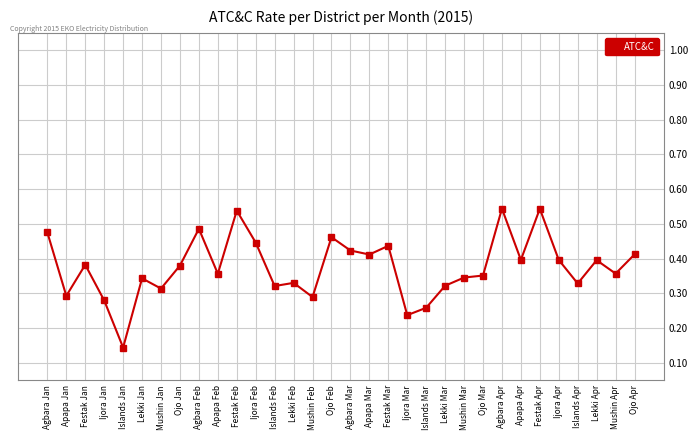

Where is the first local maximum?

Festak Jan